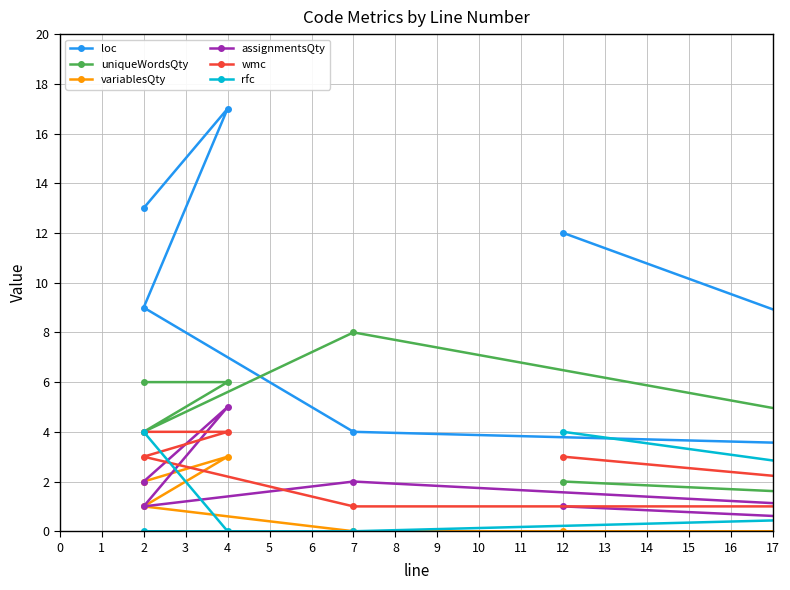

True or false: loc has more than 1 interior local peaks.

False